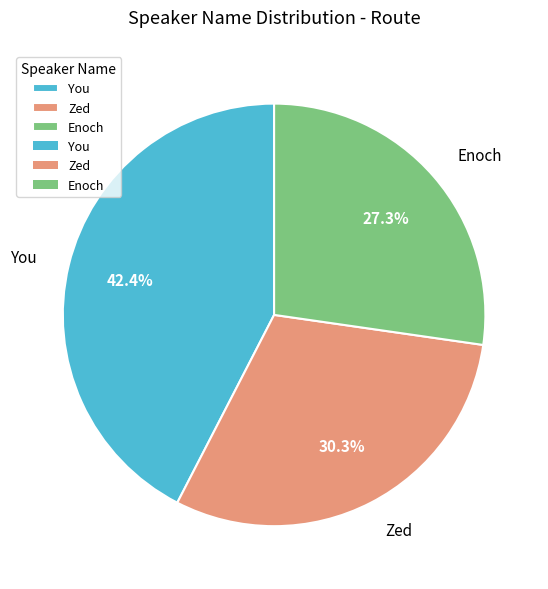

How many segments does this pie chart have?

3